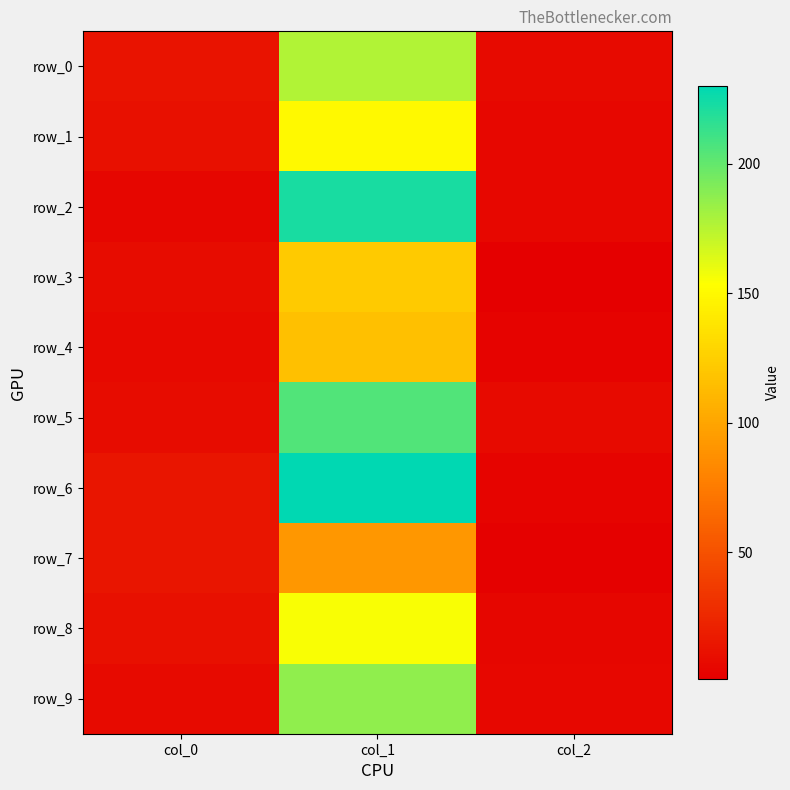

What is the lowest value of the row_4 series?

3.0